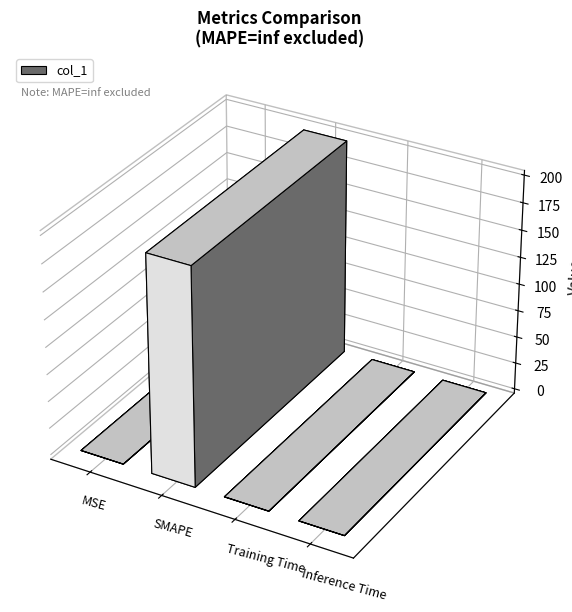

Rank the categories by value from lowest to highest.

MSE, Inference Time, Training Time, SMAPE